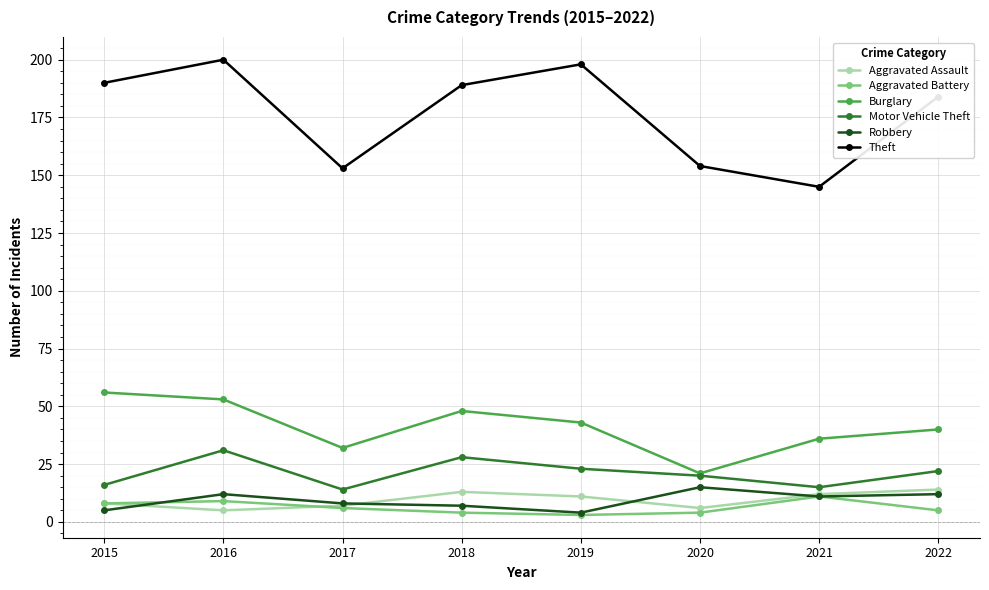

What is the difference between the maximum and minimum values in the Motor Vehicle Theft series?

17